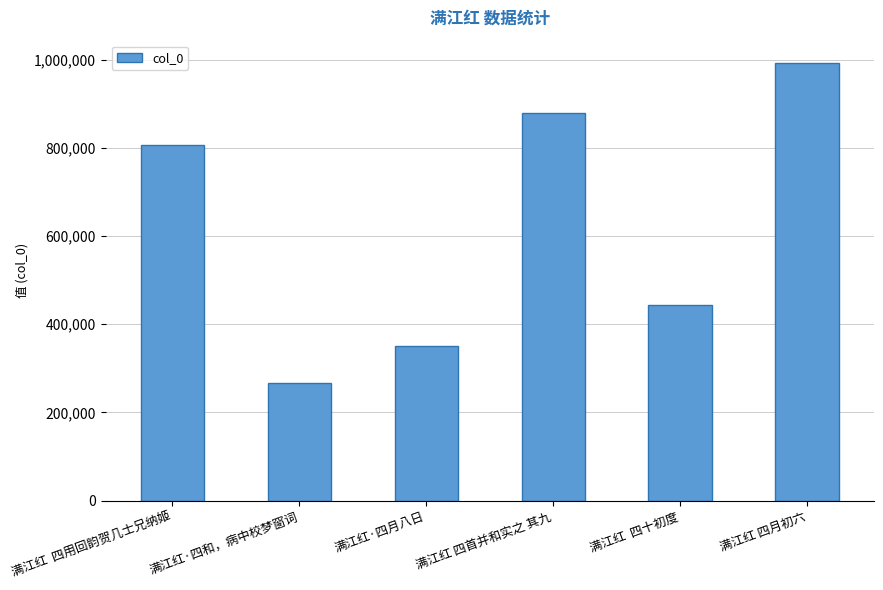

Reading right to left, what are all the values shown in this chart?

993447	443591	879217	350712	267804	807260